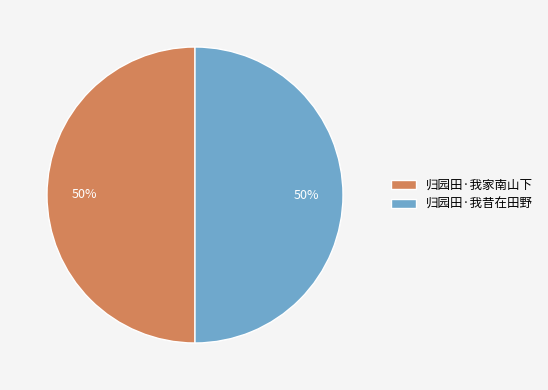

Is it true that 归园田·我家南山下 is 50% of the pie?

True